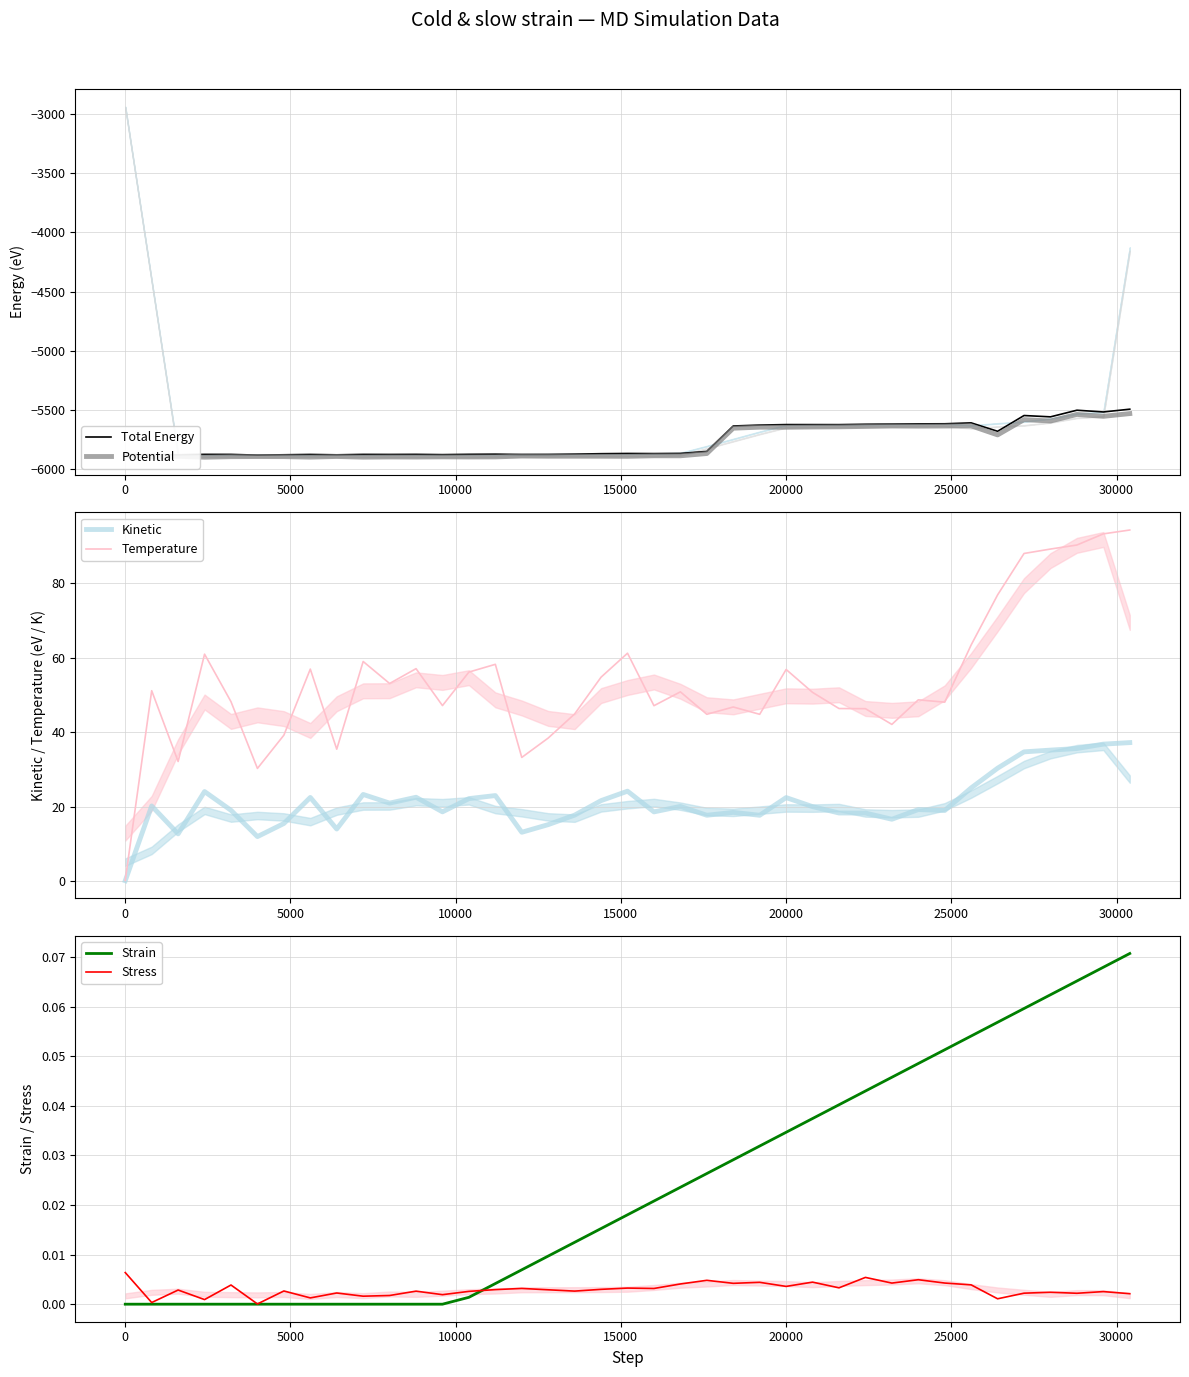

What is the minimum value for Potential?

-5898.7